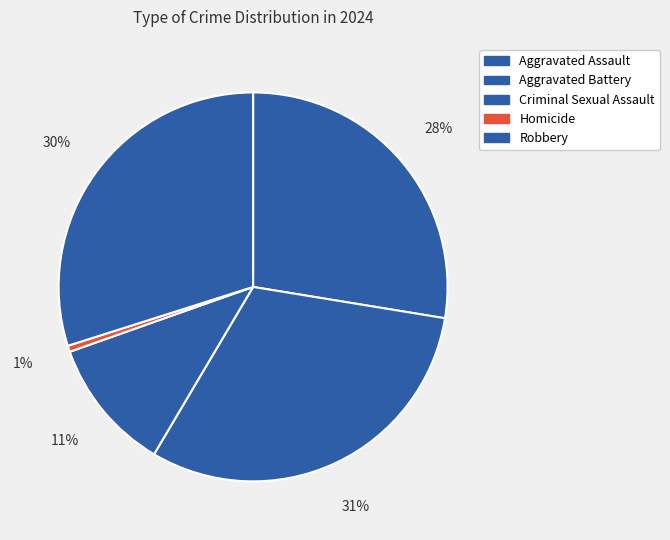

Between Homicide and Aggravated Battery, which is larger?

Aggravated Battery